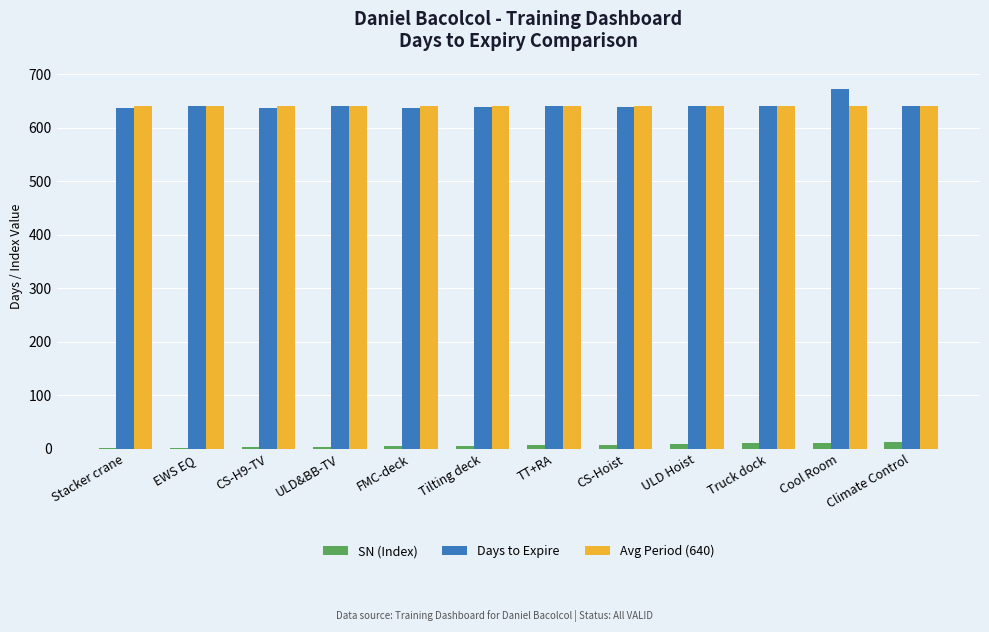

Which category has the highest value across all series?

Cool Room